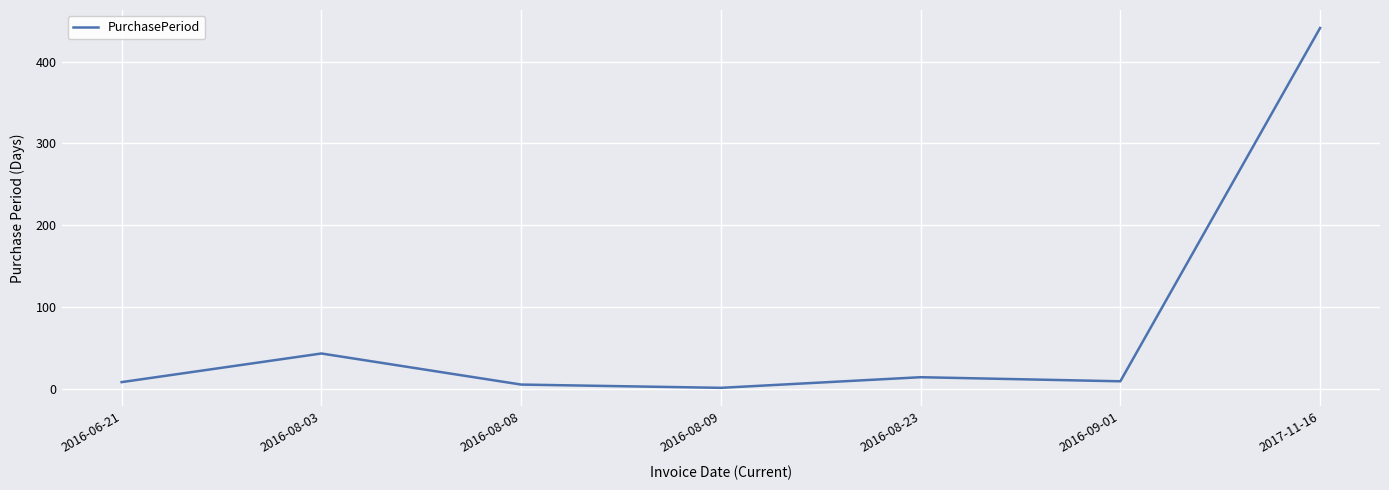

True or false: the data has more than 0 interior local peaks.

True